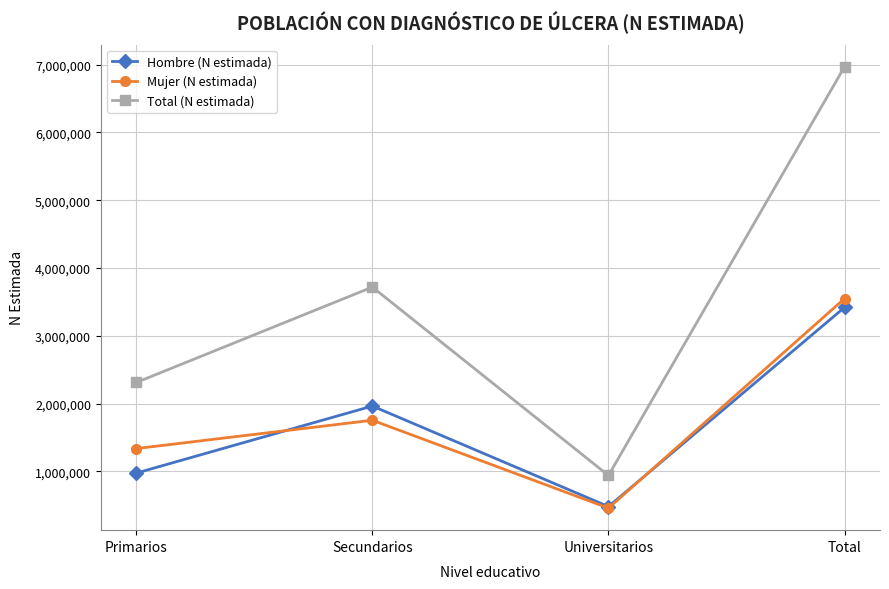

Which category has the highest value across all series?

Total